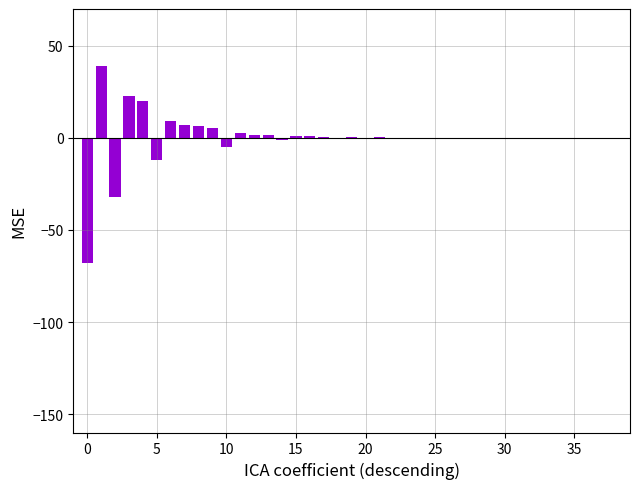

What is the maximum value shown in the chart?

39.2